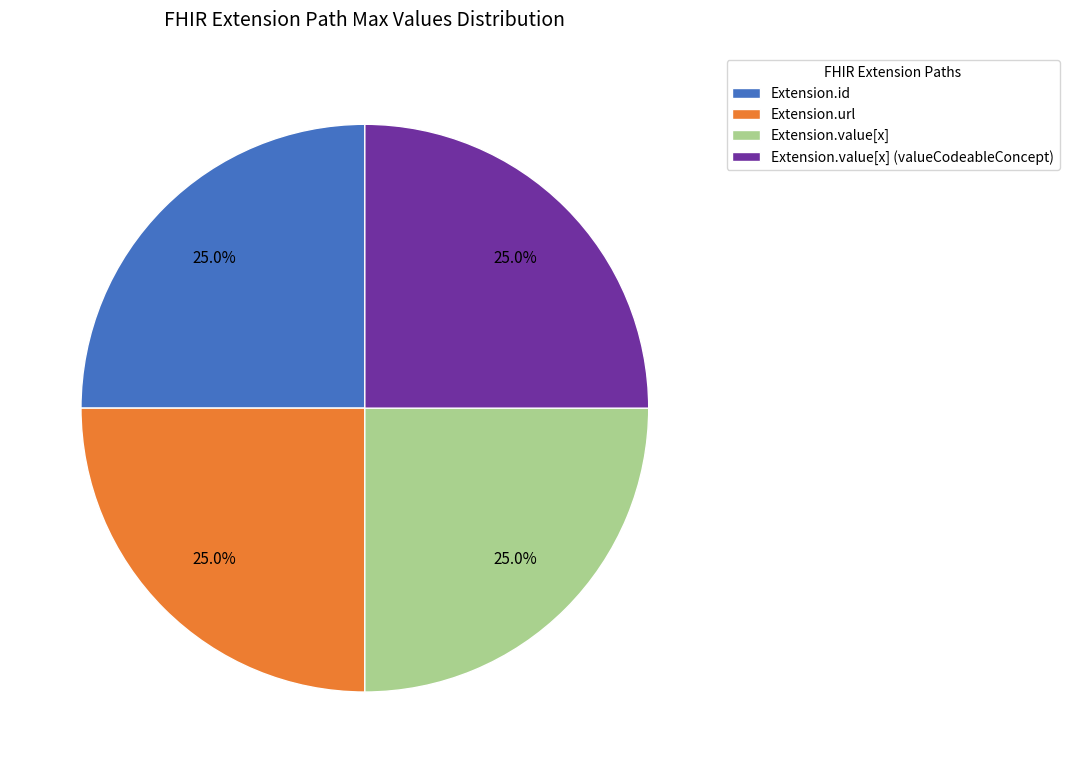

Does Extension.url represent more than half of the total?

No